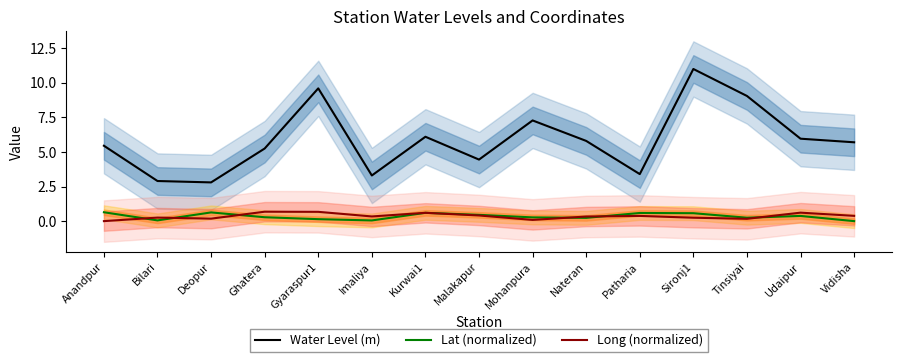

Reading left to right, extract all data points from this chart.

Water Level (m): 5.5	2.9	2.8	5.2	9.6	3.3	6.1	4.5	7.3	5.8	3.4	11.0	9.1	6.0	5.7
Lat (normalized): 0.6	0.1	0.6	0.3	0.1	0.1	0.6	0.5	0.3	0.2	0.6	0.6	0.2	0.4	0.0
Long (normalized): 0.0	0.3	0.2	0.7	0.7	0.3	0.6	0.4	0.1	0.3	0.4	0.2	0.2	0.6	0.4